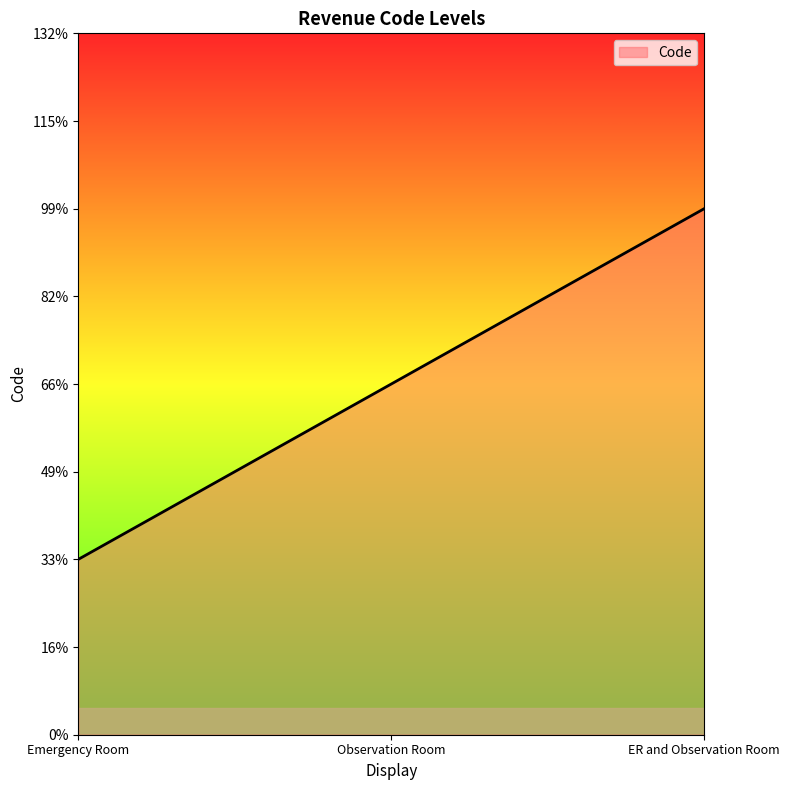

Does the chart have visible grid lines?

No